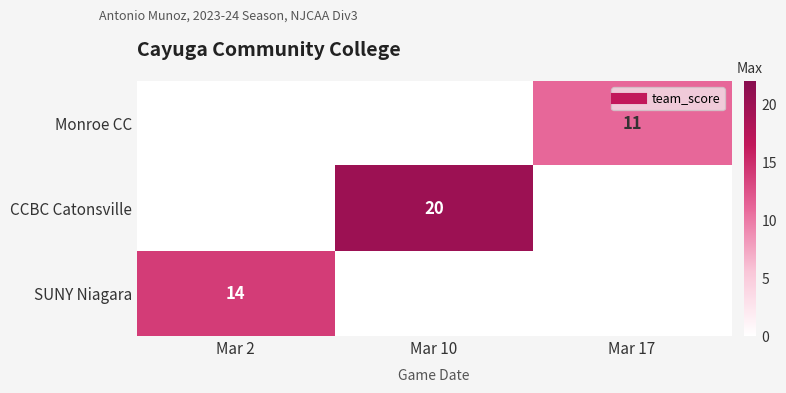

At how many categories does at least one series exceed 1?

3